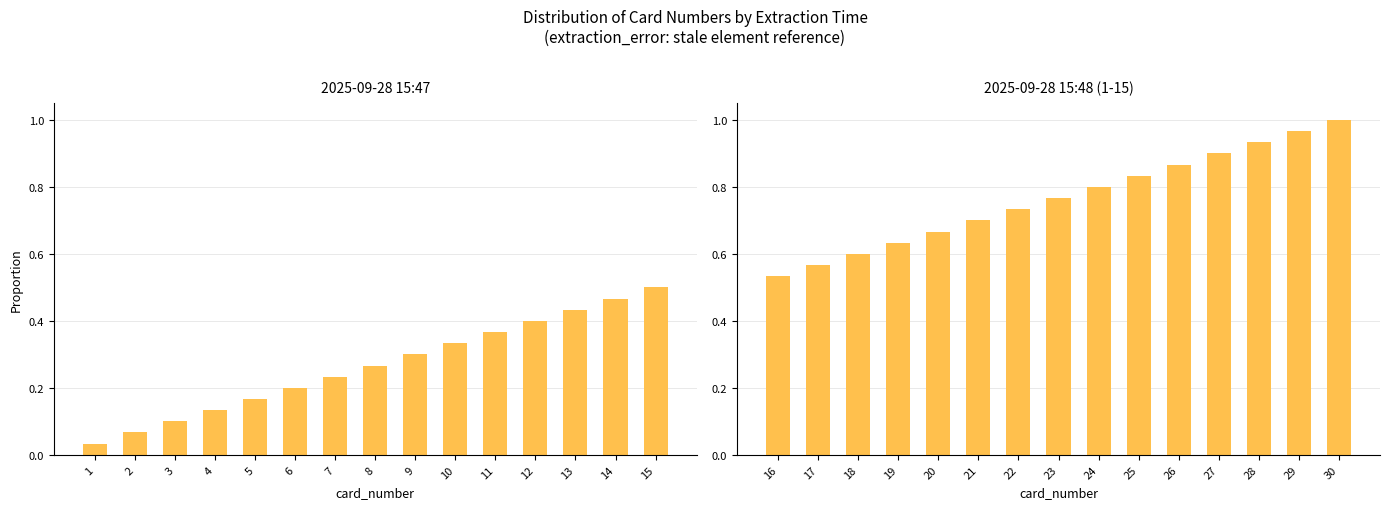

How many data points does each series have?

15